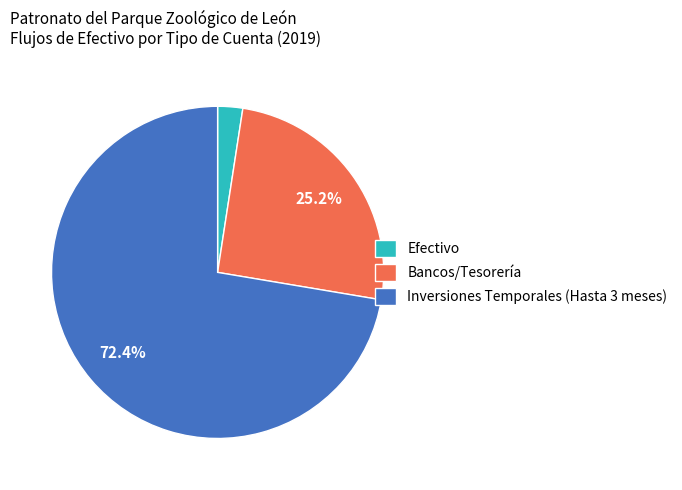

How many slices are in this pie chart?

3